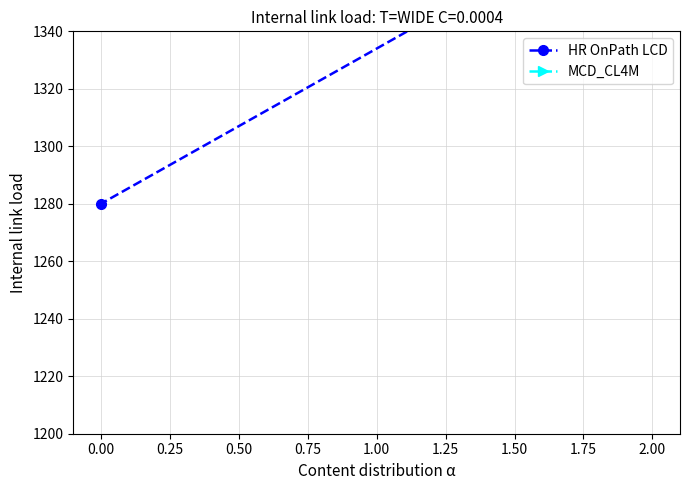

Which series has the largest total across all categories?

HR OnPath LCD